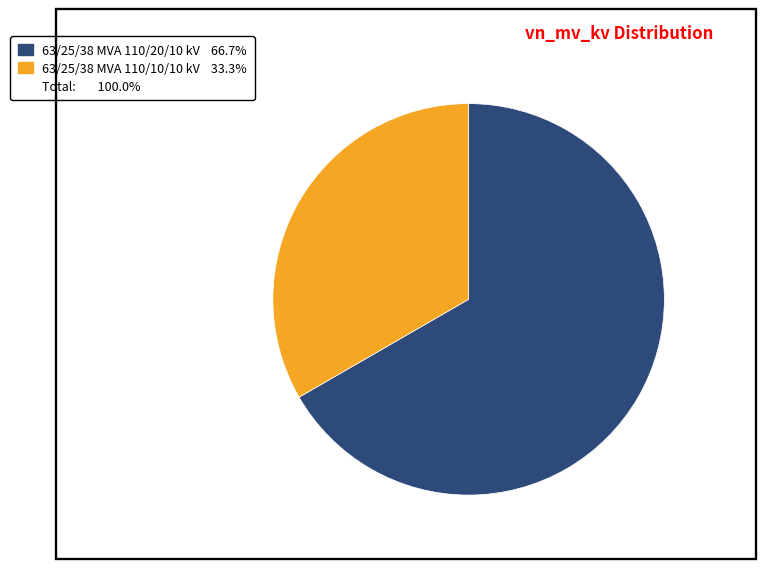

How many segments does this pie chart have?

2